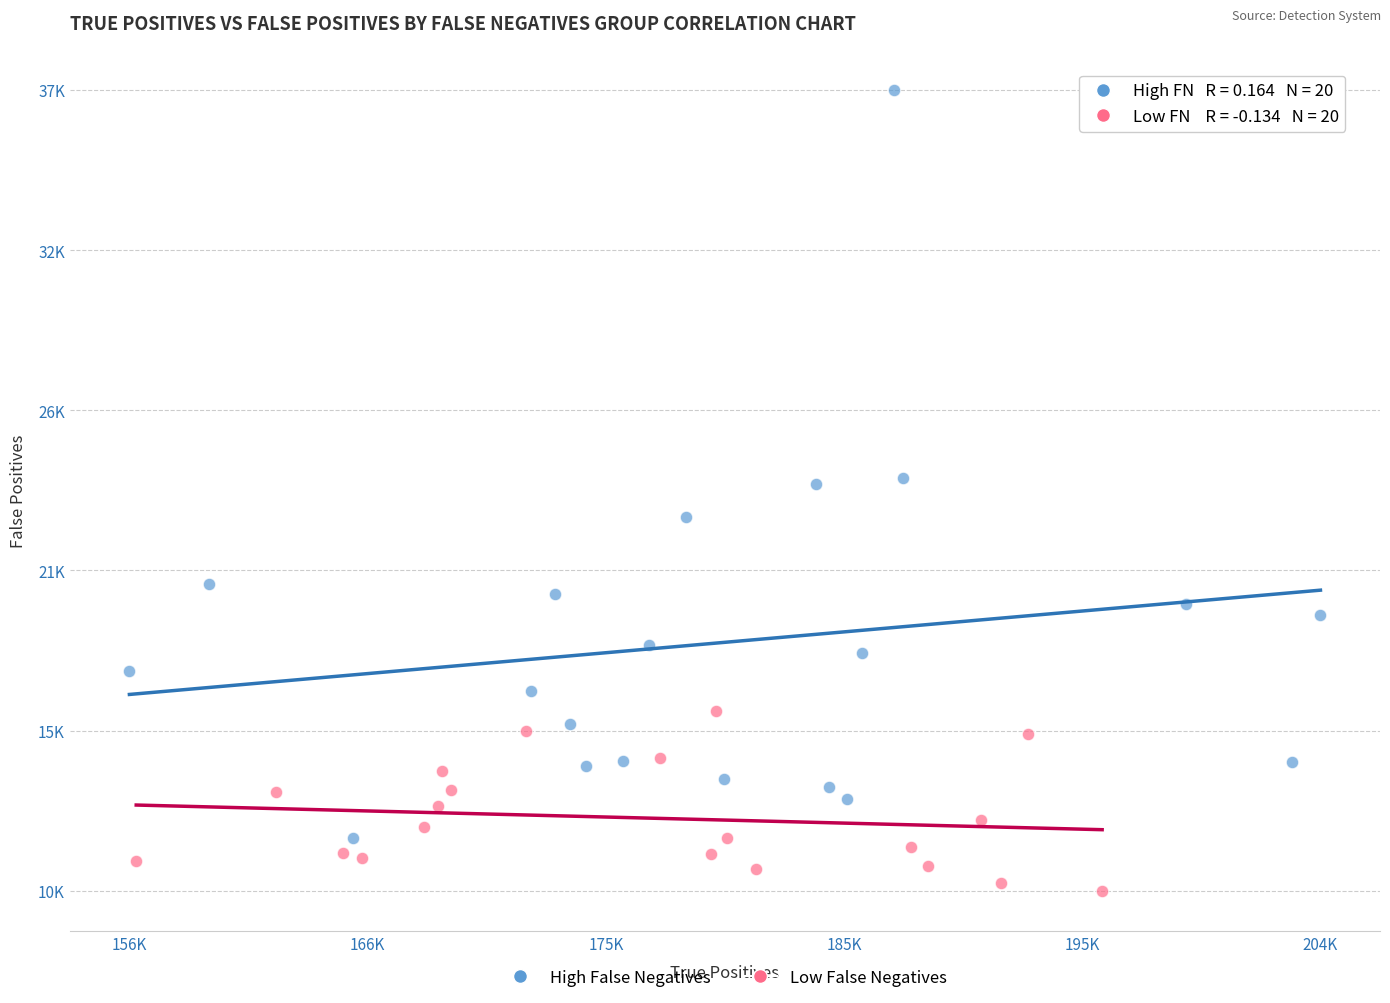

Which series has the largest Y range (max minus min)?

High False Negatives